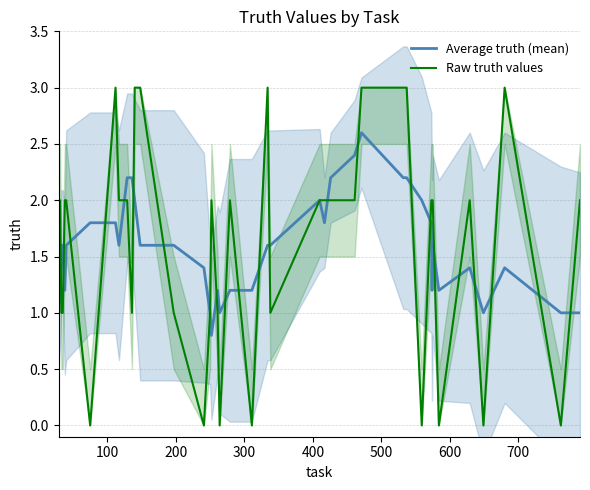

What is the minimum value for Average truth (mean)?

0.8